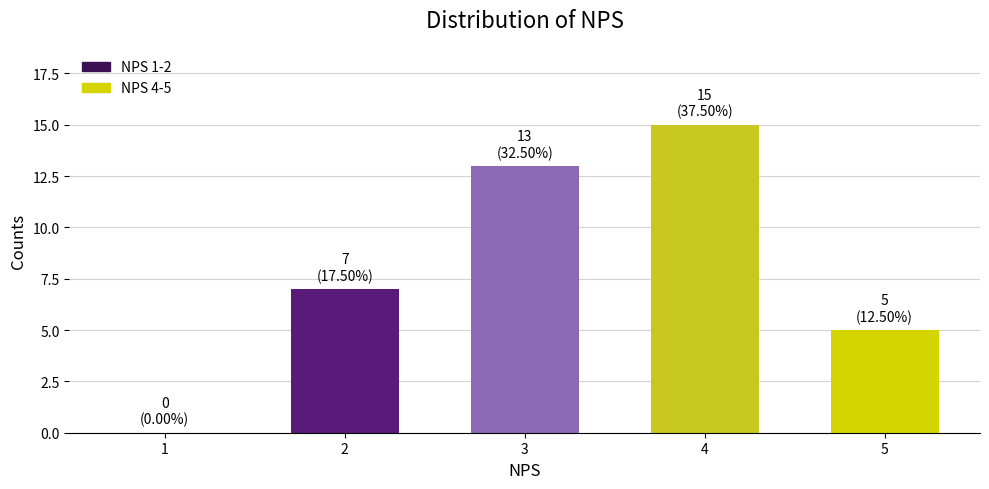

Which category has the highest value across all series?

4